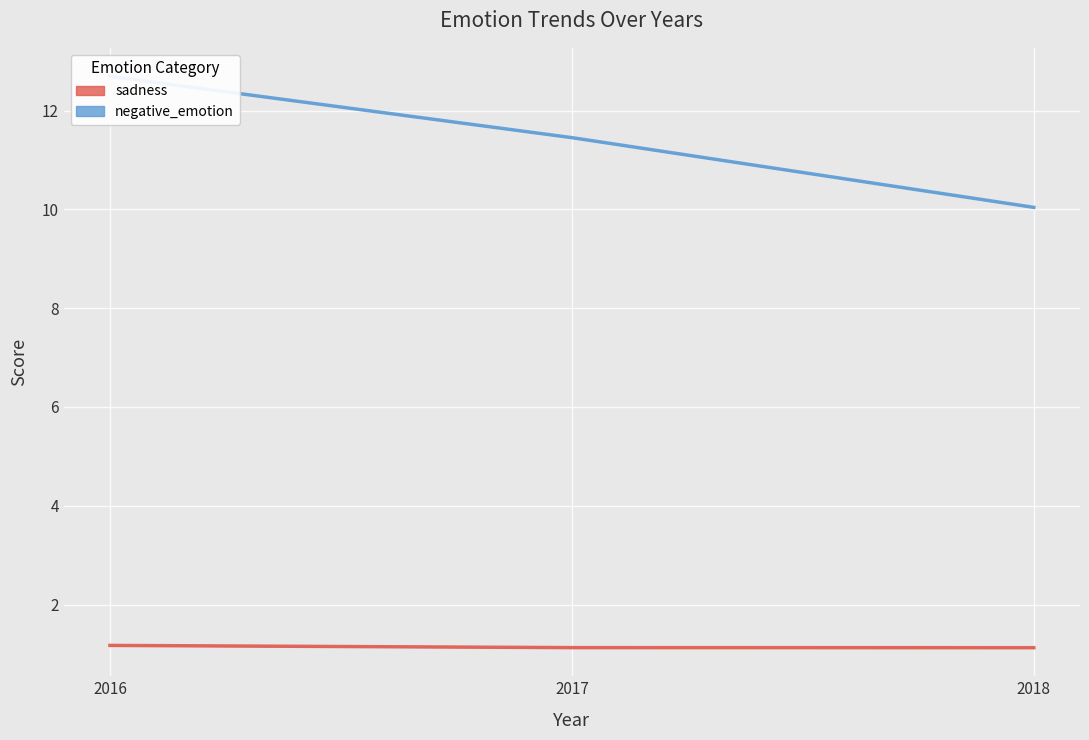

Which series changed the most between 2016 and 2017?

negative_emotion